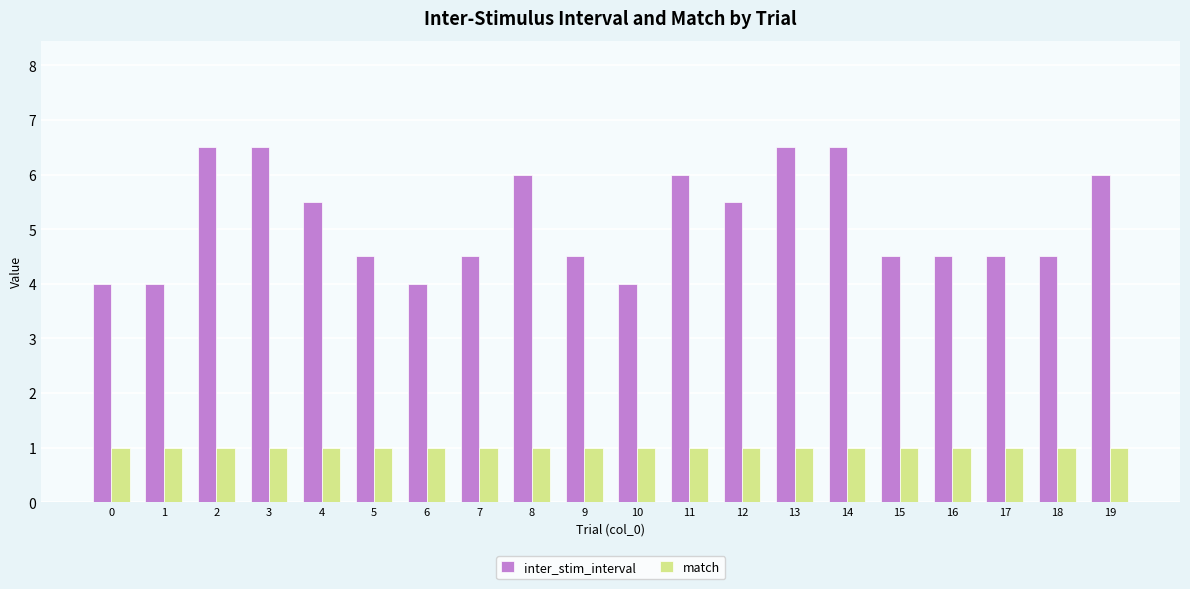

What are all the series names shown in the legend?

inter_stim_interval, match